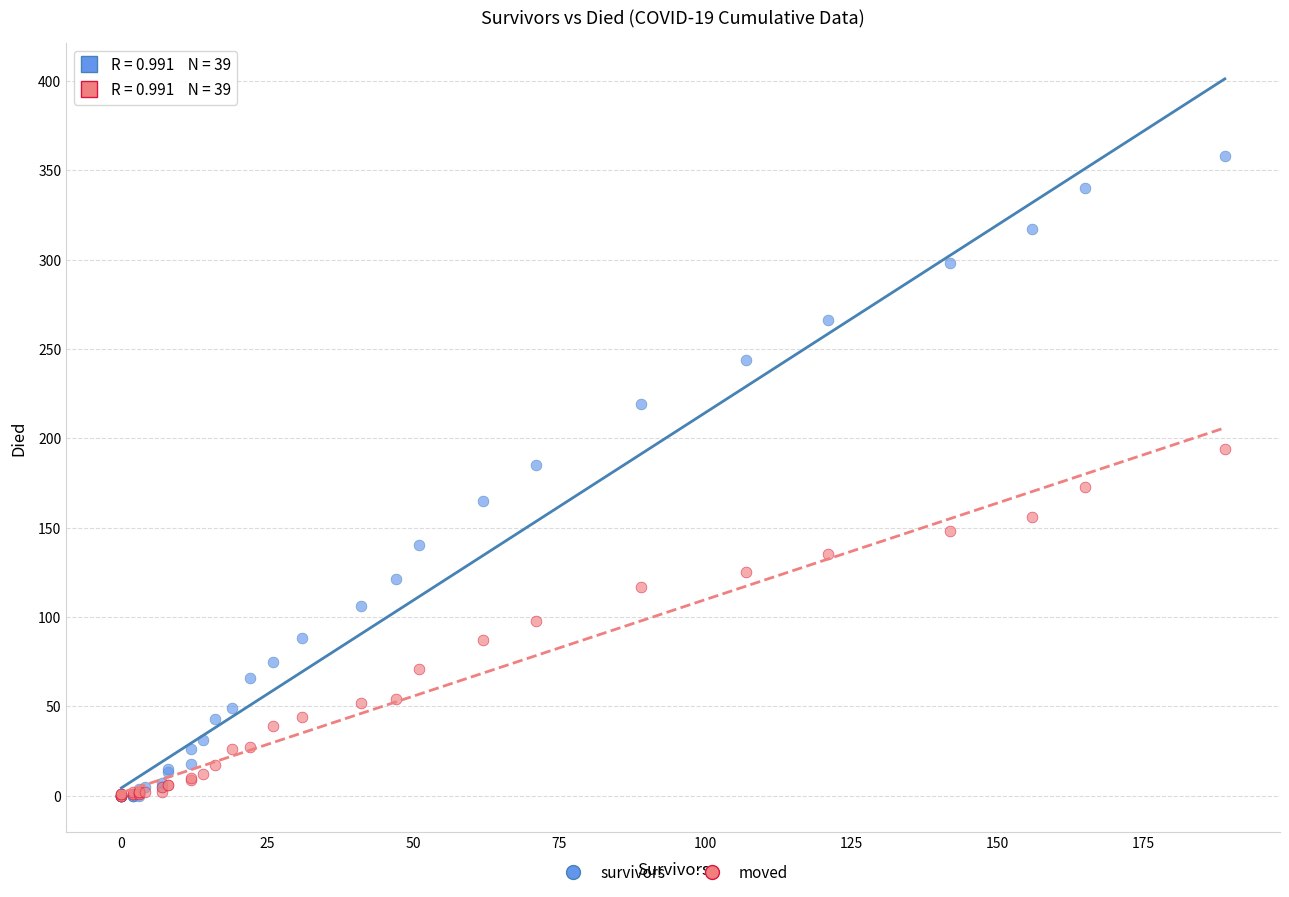

Which series has the largest Y range (max minus min)?

survivors